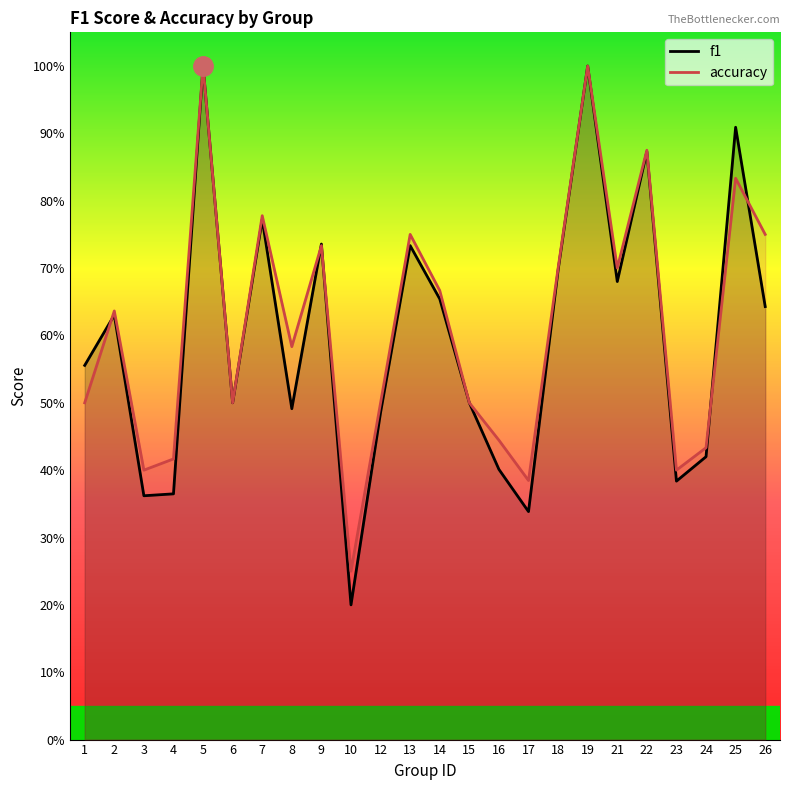

Which series changed the most between 17 and 19?

f1